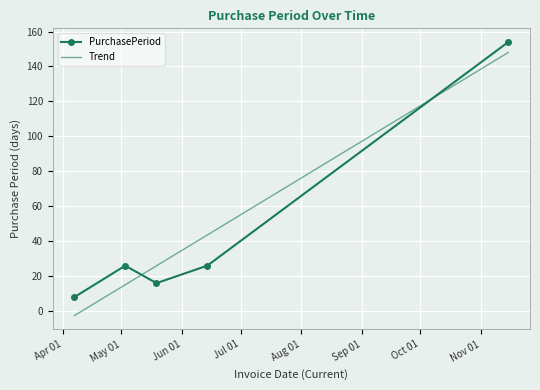

Reading right to left, extract all data points from this chart.

154	26	16	26	8